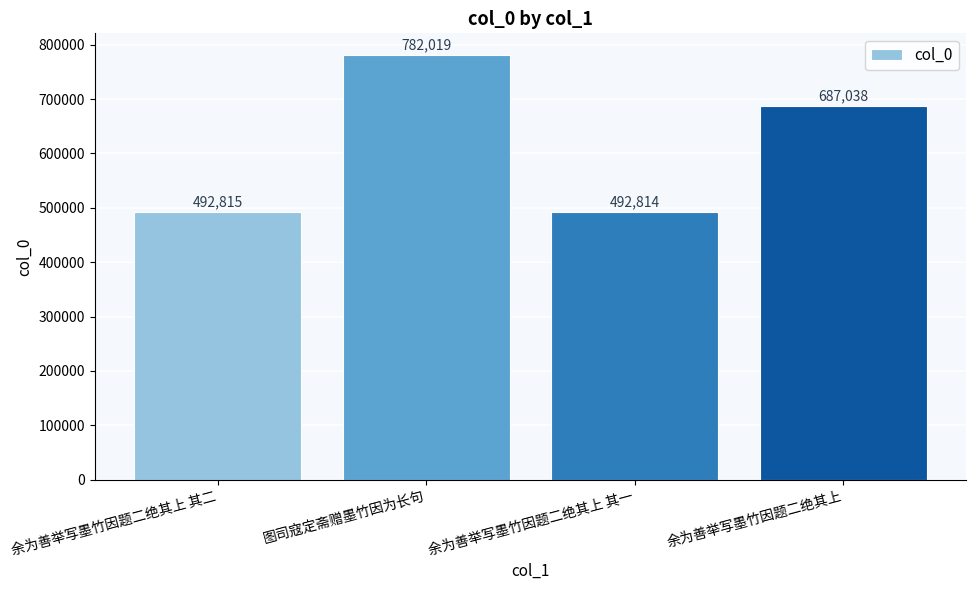

What is the change in value from 余为善举写墨竹因题二绝其上 其二 to 余为善举写墨竹因题二绝其上 其一?

-1